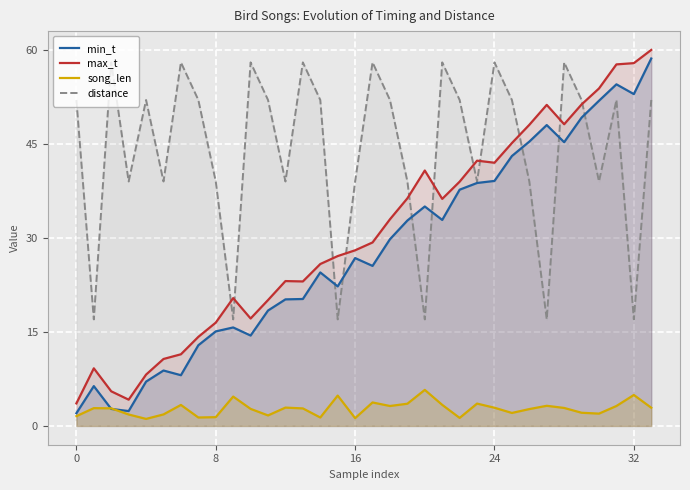

Count the distance values in the range 39 to 52.

20